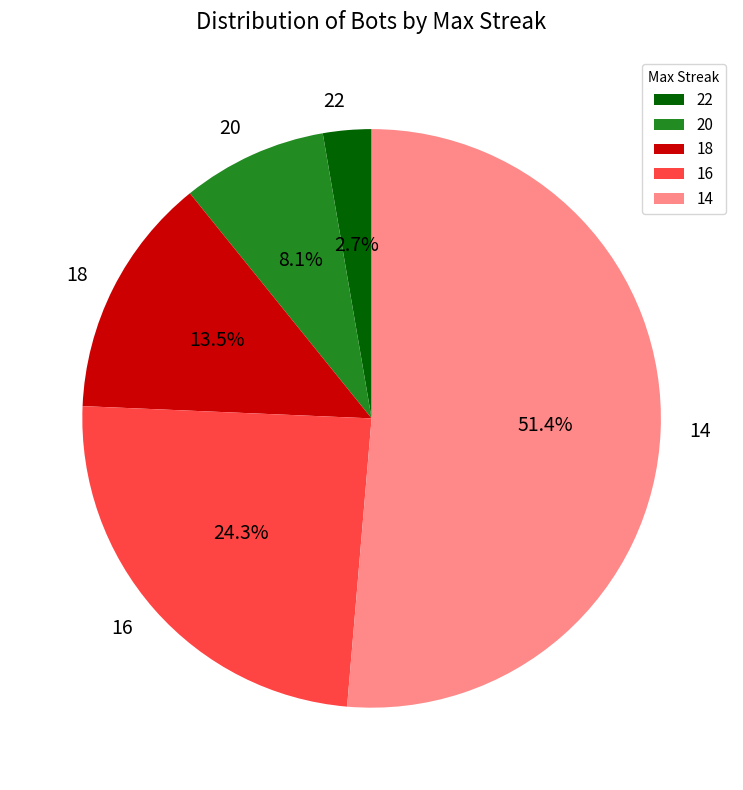

Approximately how many times larger is the value at 16 compared to 20?

3.0